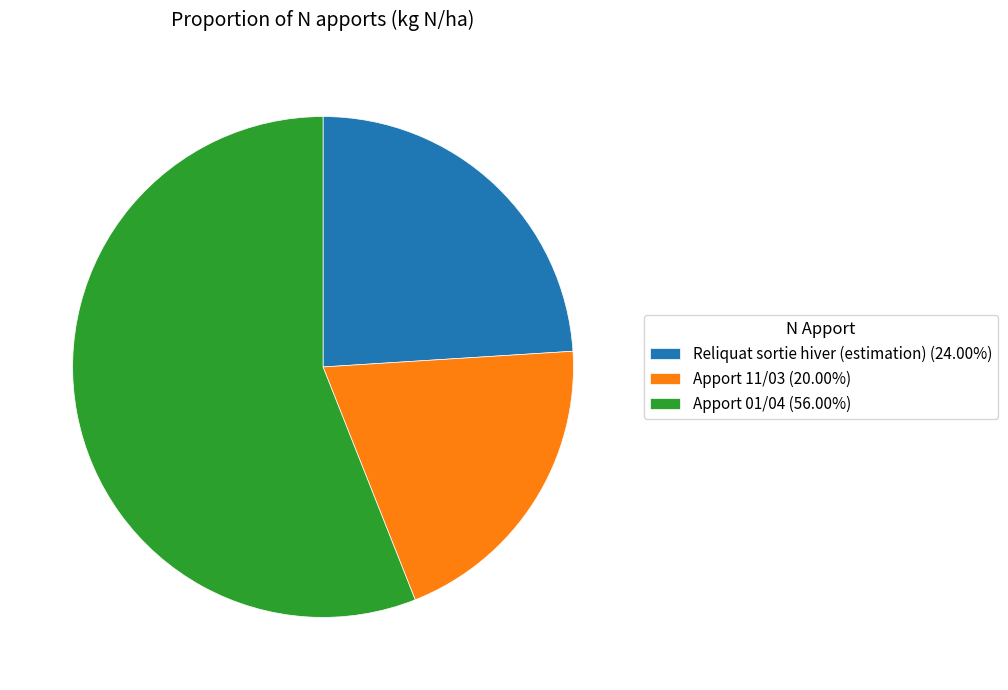

Which slice is the largest?

Apport 01/04